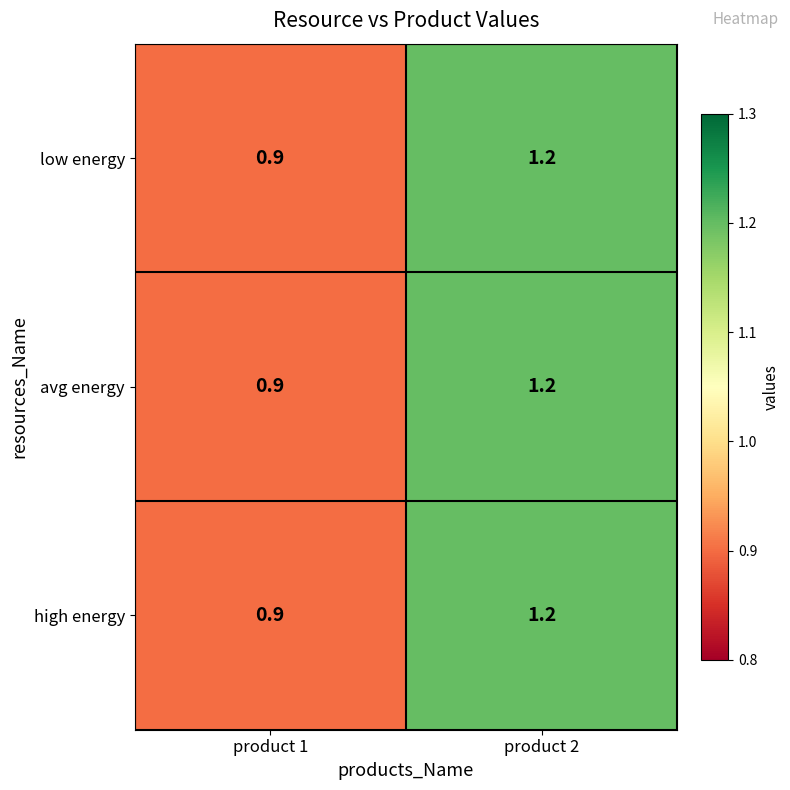

Reading left to right, transcribe all the data shown in this chart.

low energy: 0.9	1.2
avg energy: 0.9	1.2
high energy: 0.9	1.2